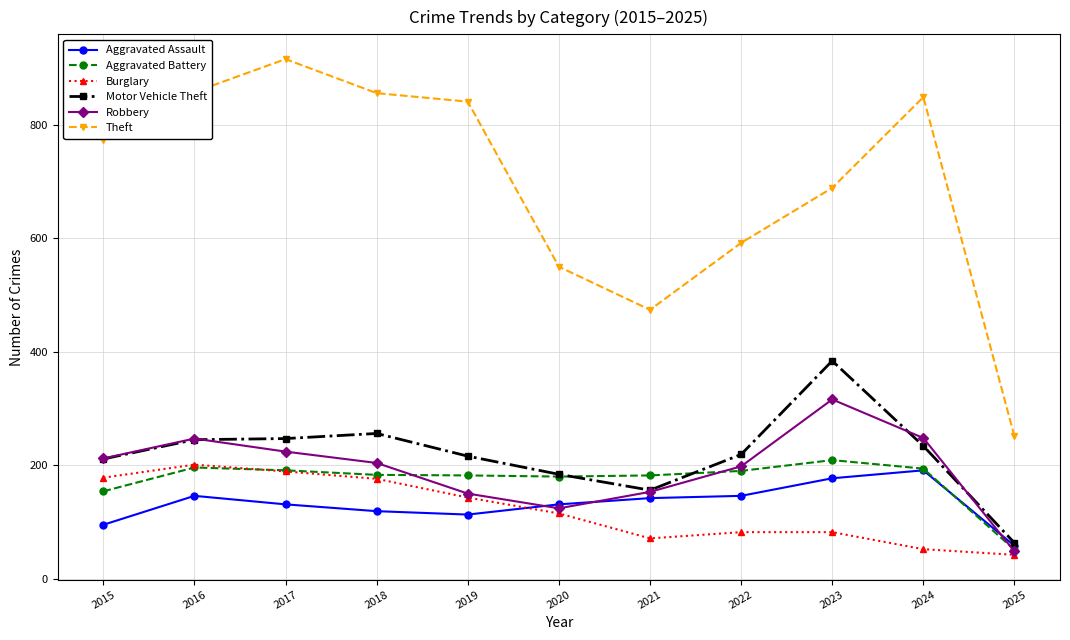

What value does the Motor Vehicle Theft series have at 2021, to the nearest 50?

150